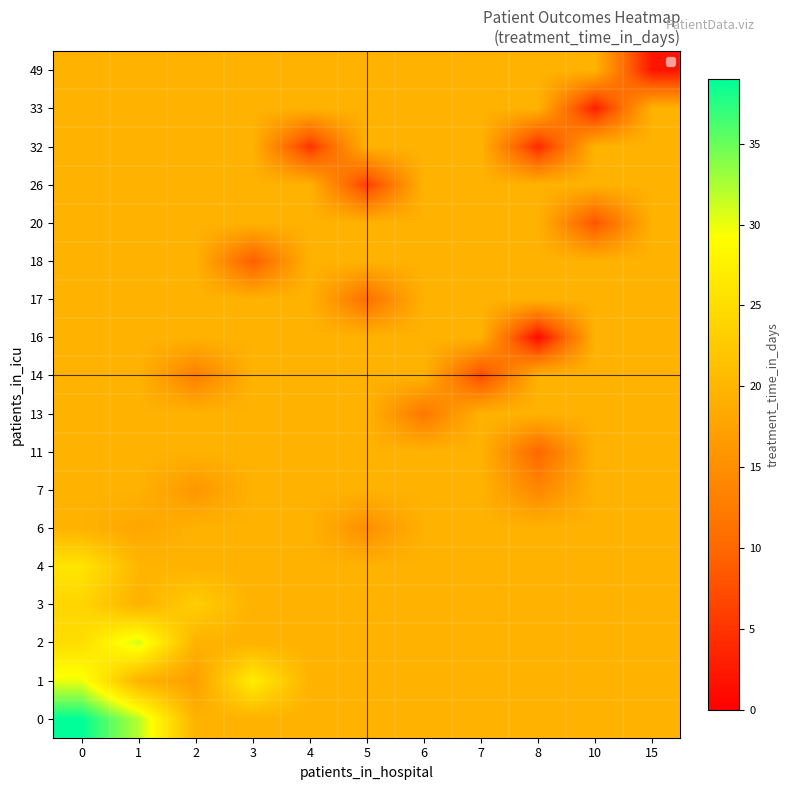

Which label corresponds to the smallest value in the chart?

8